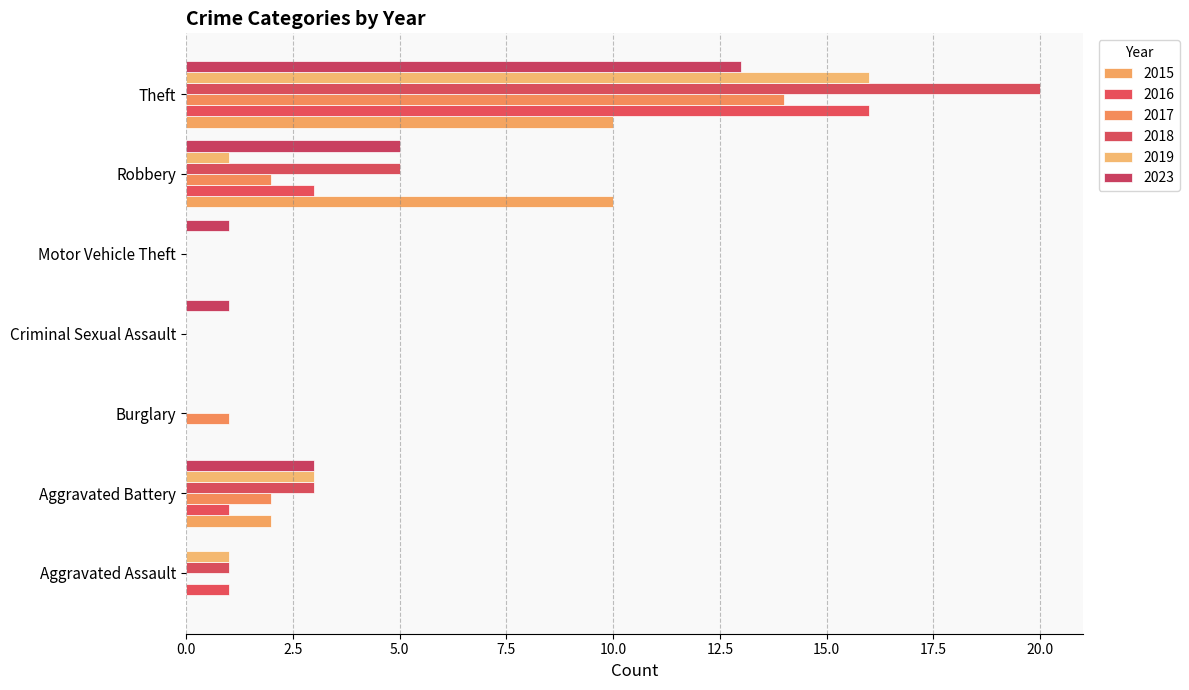

At which label does 2016 first exceed 1?

Robbery